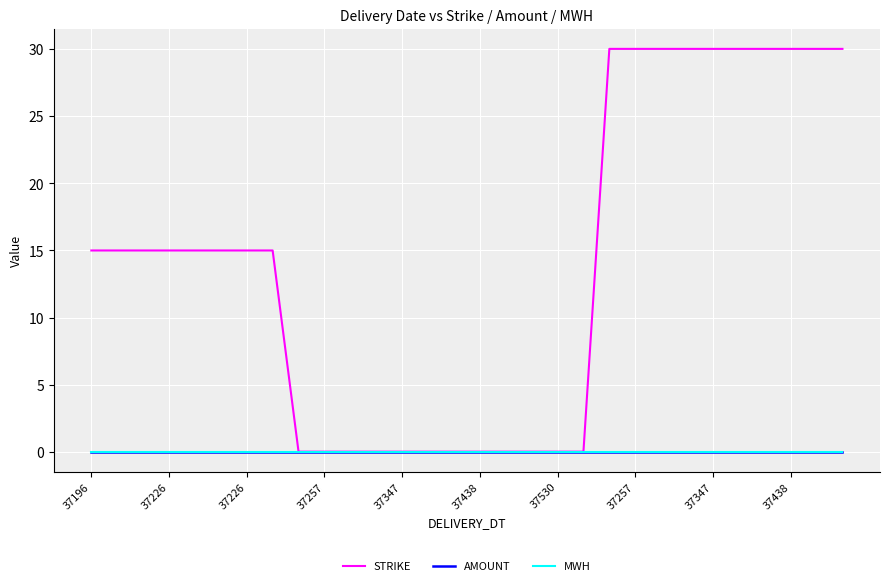

True or false: MWH and AMOUNT intersect in this chart.

False